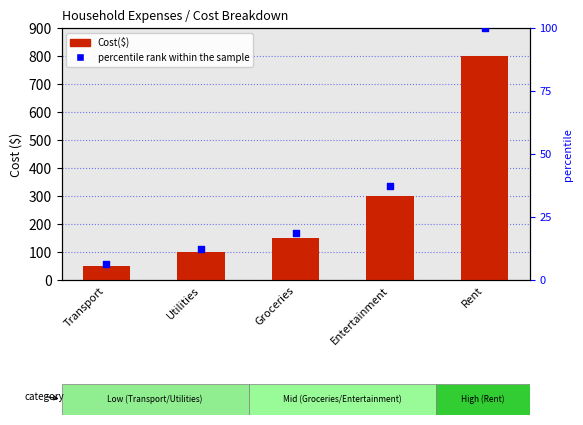

At which category is the sum across all series the highest?

Rent